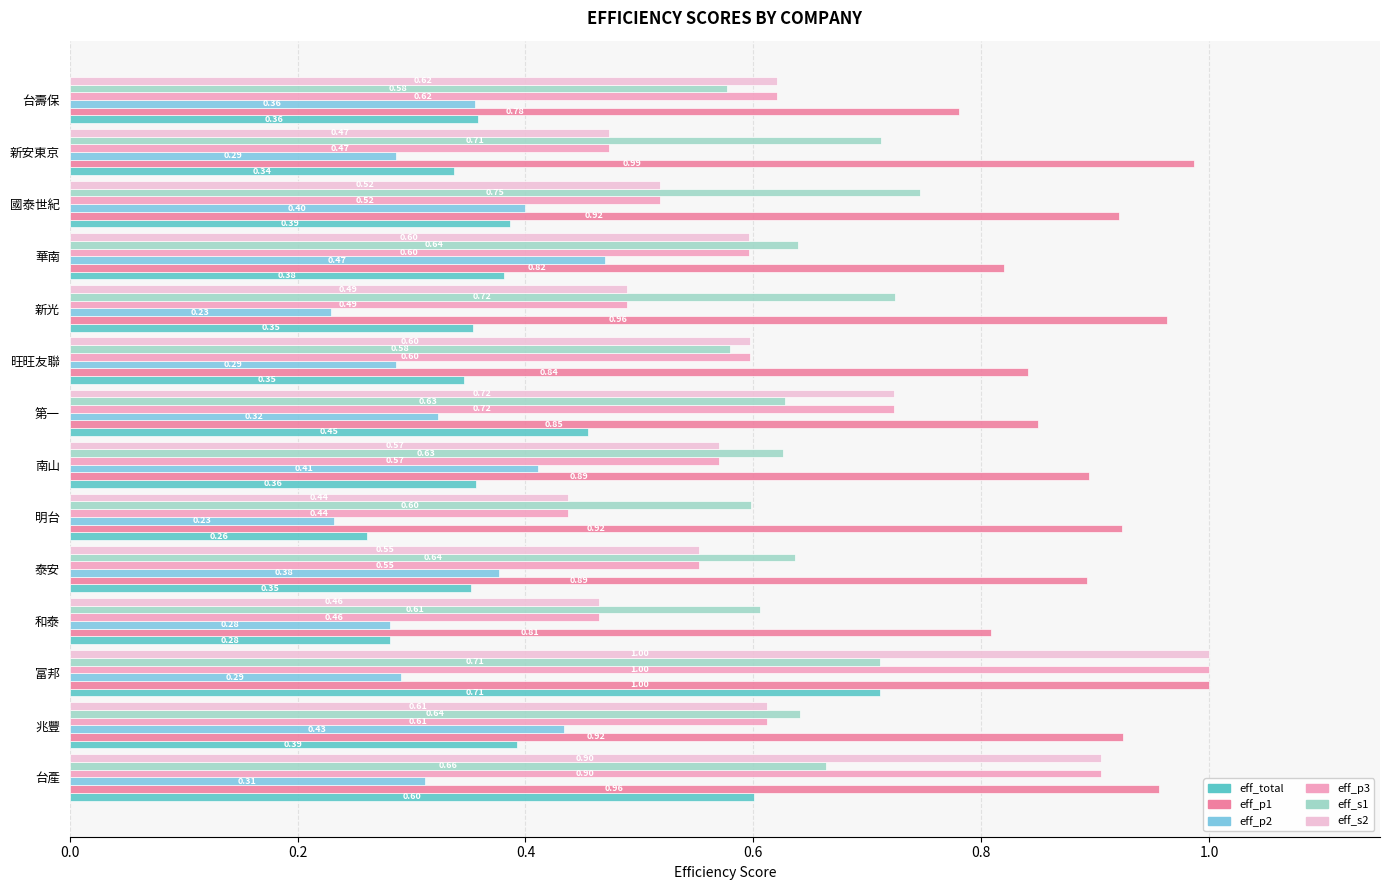

What is the difference between the maximum and minimum values in the eff_s2 series?

0.6